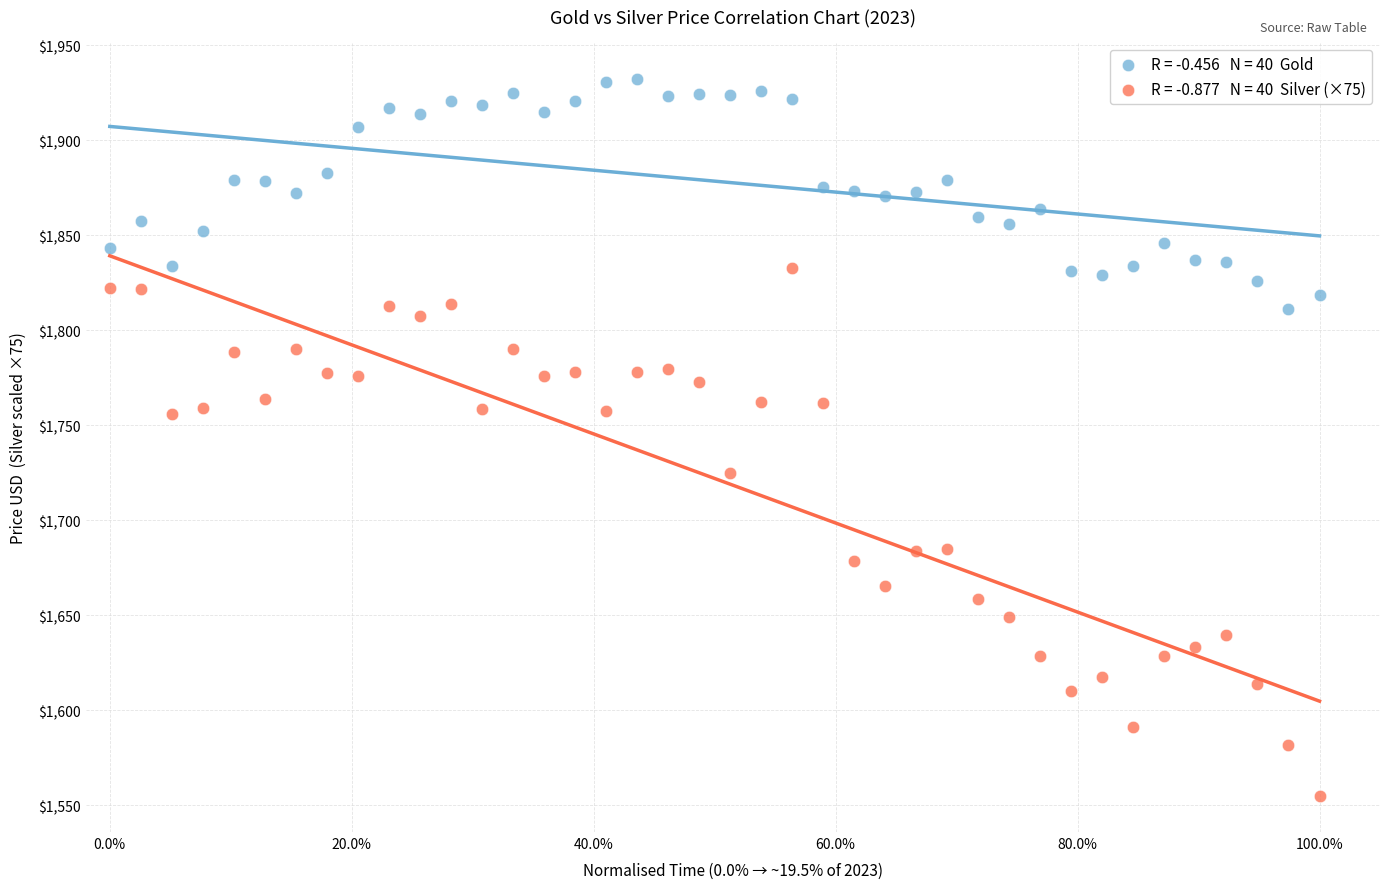

Across all data points, what is the range of X values (max minus min)?

1.0